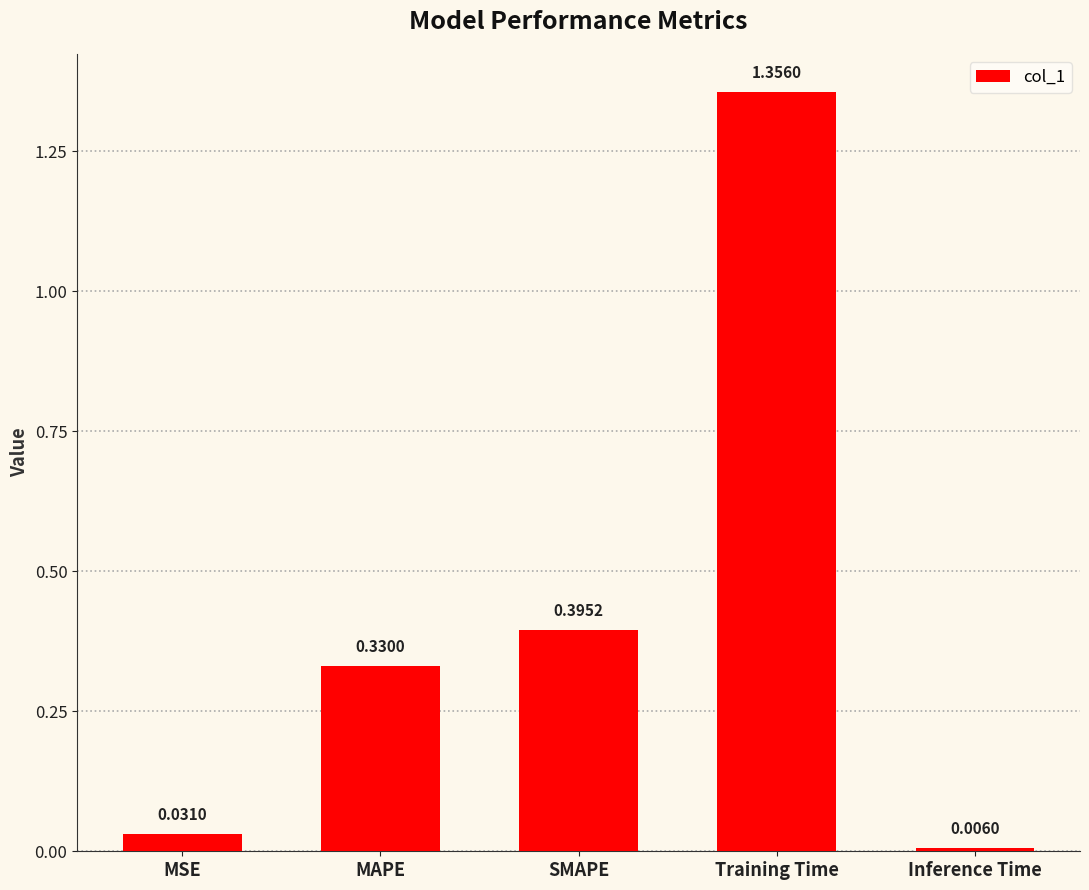

Which has a higher value, MAPE or Inference Time?

MAPE